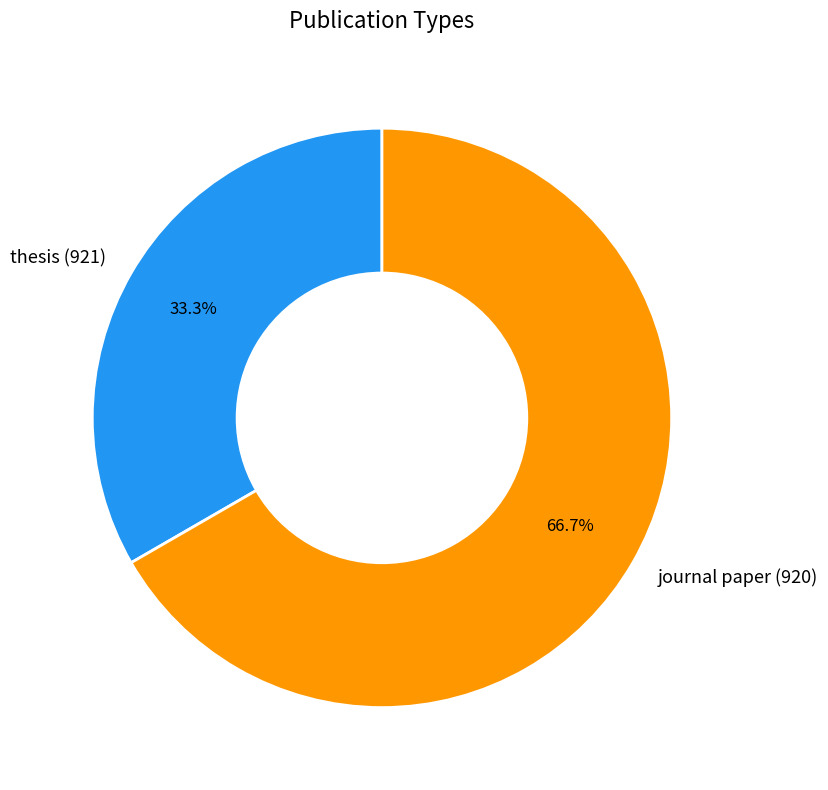

What percentage is NOT represented by journal paper (920)?

33.3%